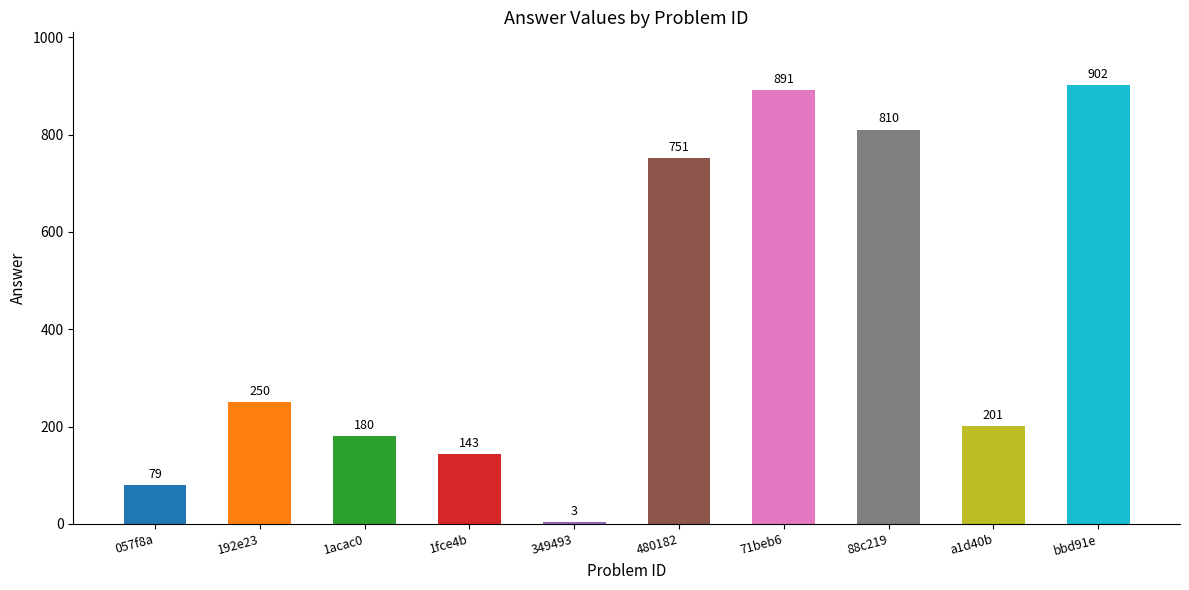

The value at 71beb6 is 891. True or false?

True